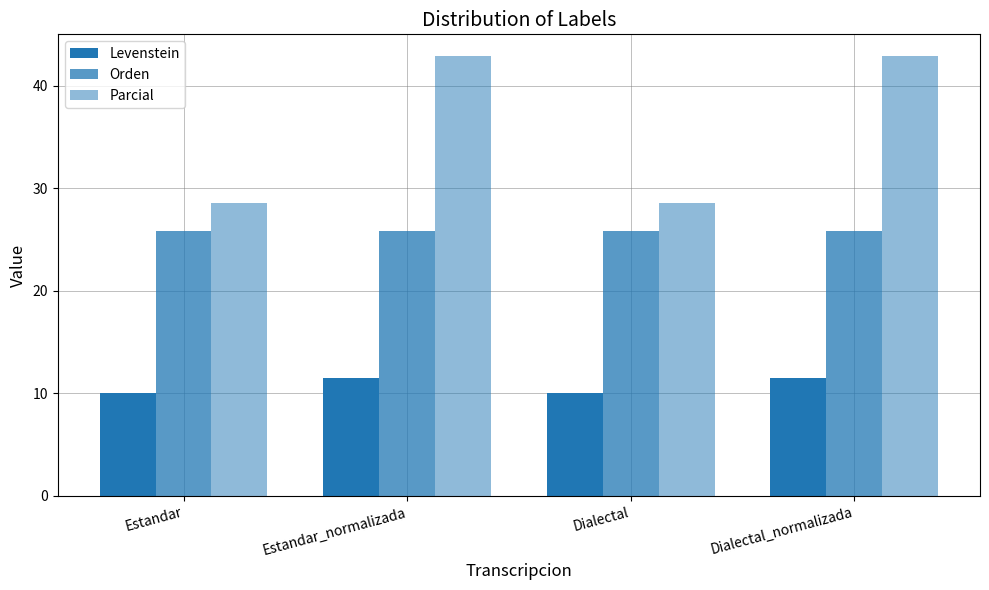

True or false: Orden has a value of 46.4 at Estandar.

False